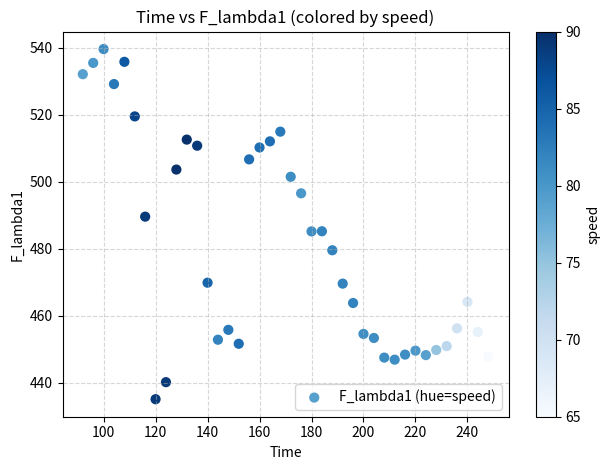

What is the range of X values (max minus min)?

156.0